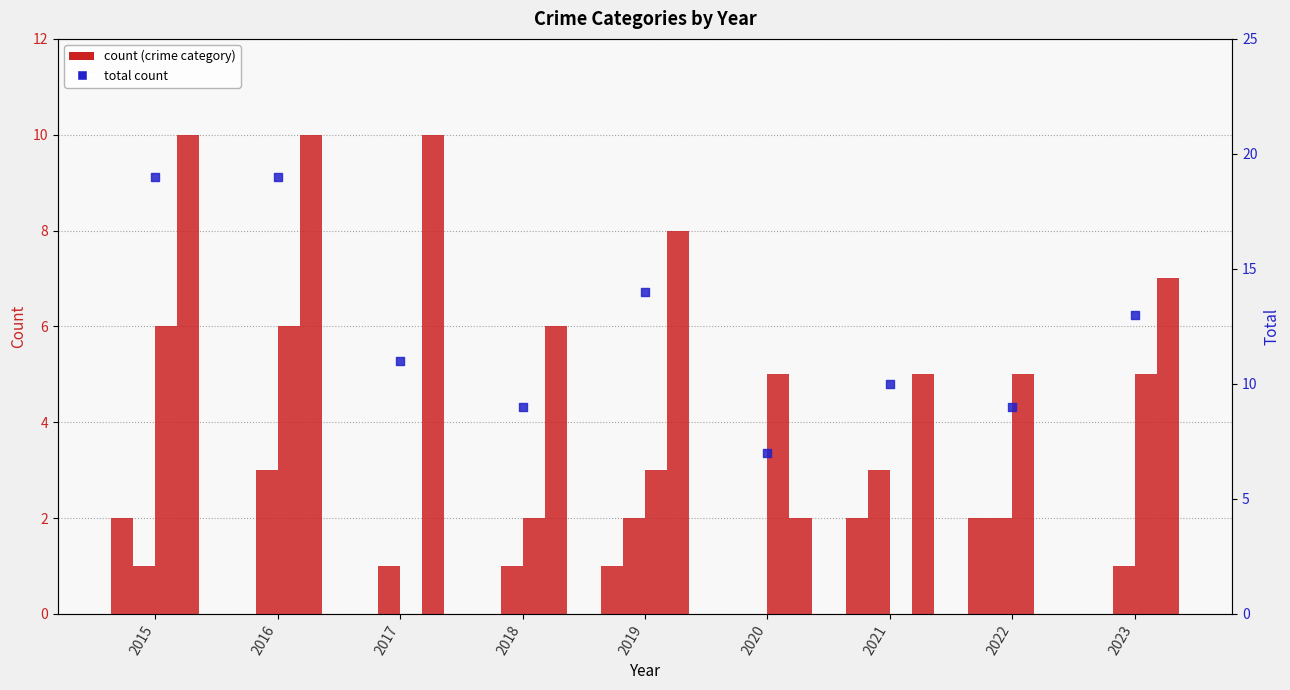

Which series reaches the minimum Y coordinate?

Aggravated Assault